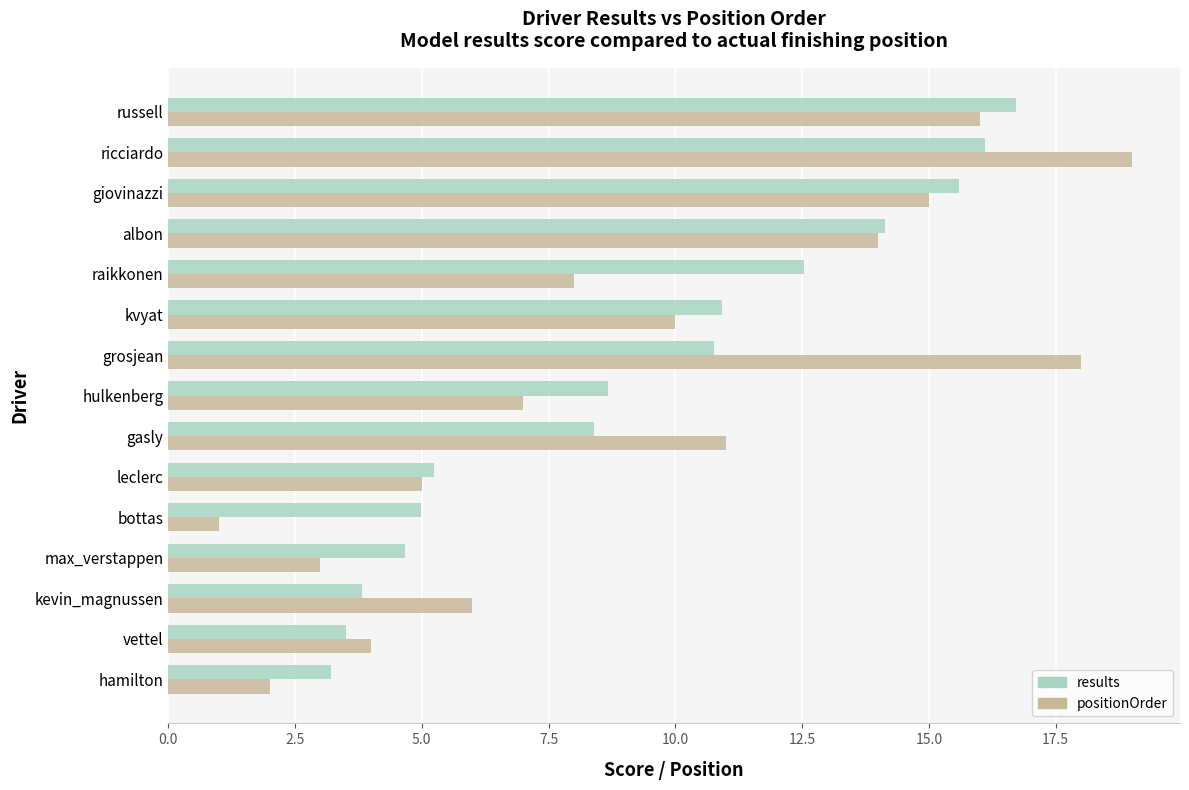

Between hamilton and raikkonen, which series saw the biggest shift?

results